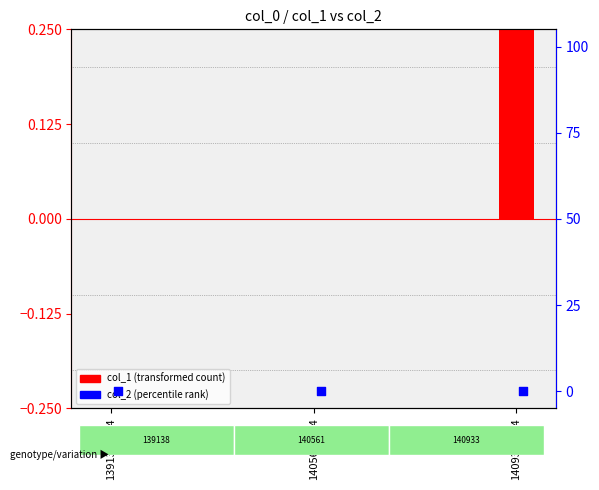

Which series reaches the maximum Y coordinate?

col_1